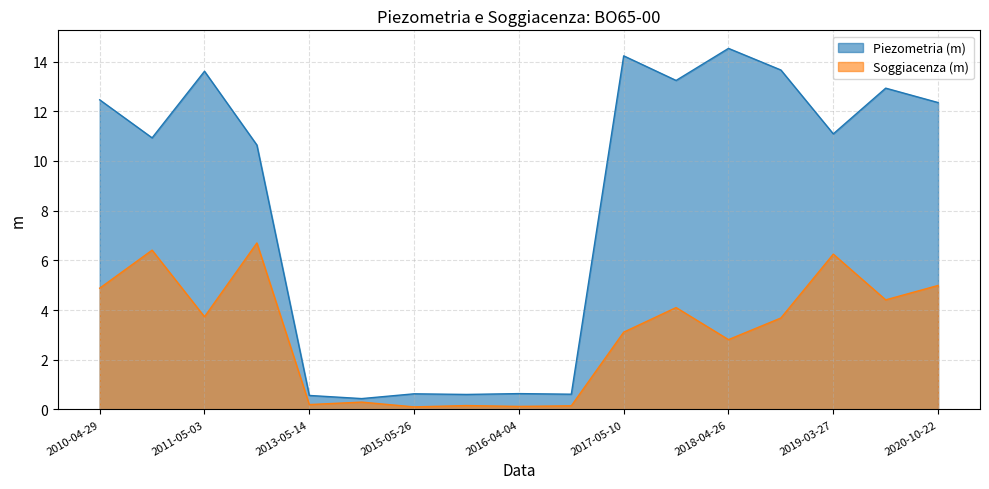

What are all the series names shown in the legend?

Piezometria (m), Soggiacenza (m)